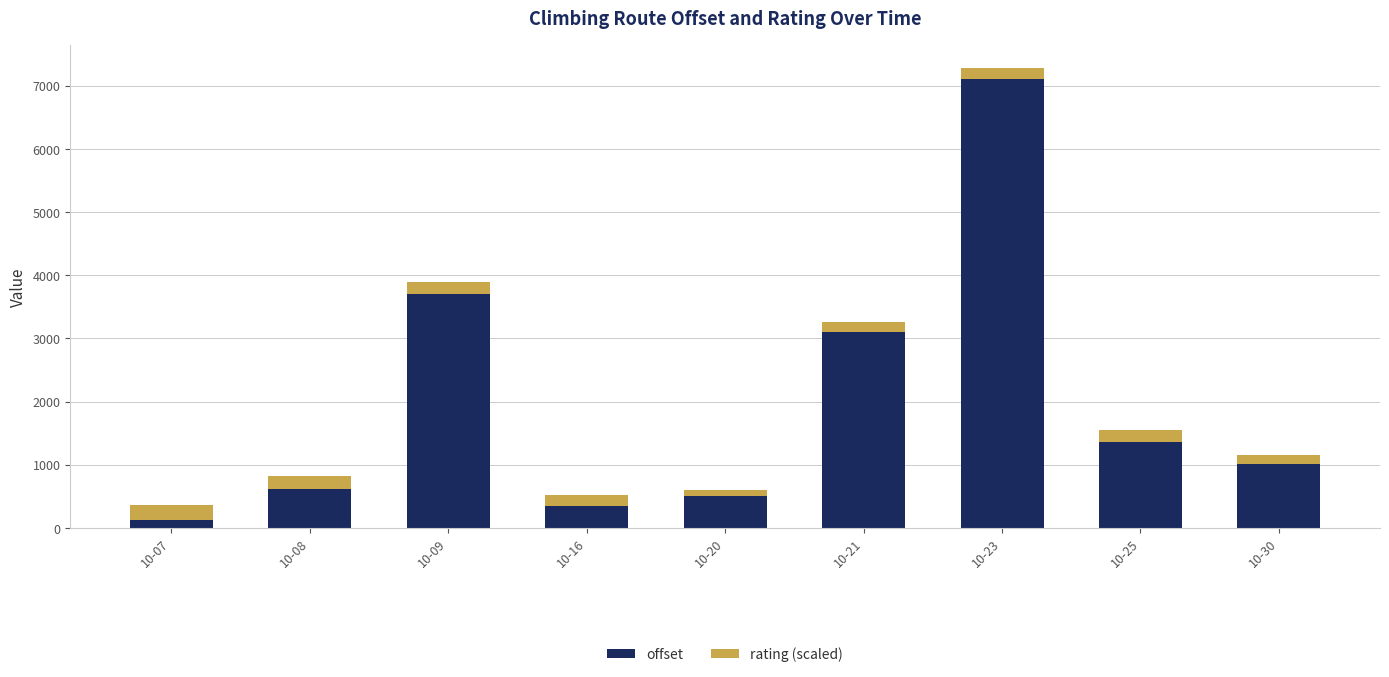

The value of offset at 10-16 is 610.5. True or false?

False